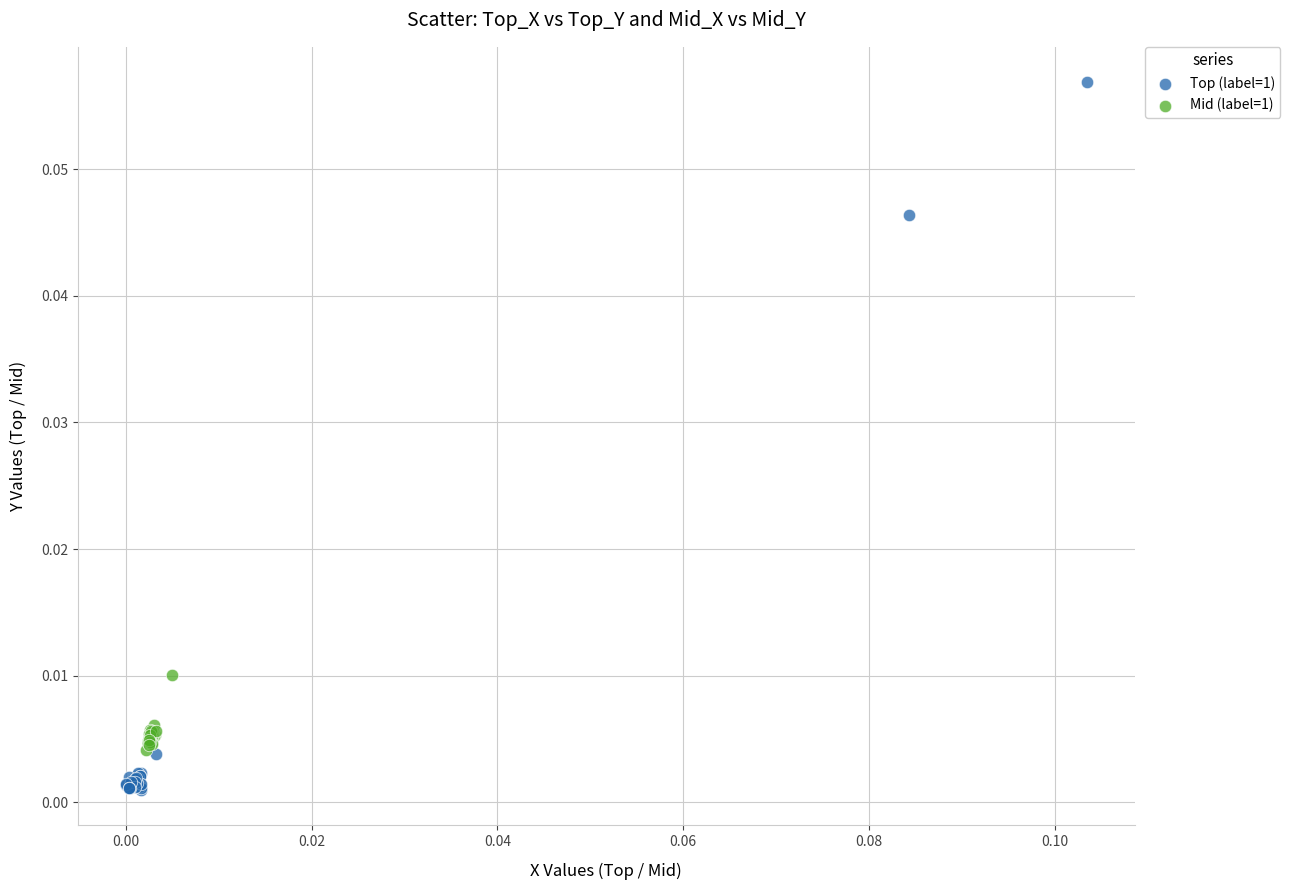

Which series reaches the minimum Y coordinate?

Top (label=1)